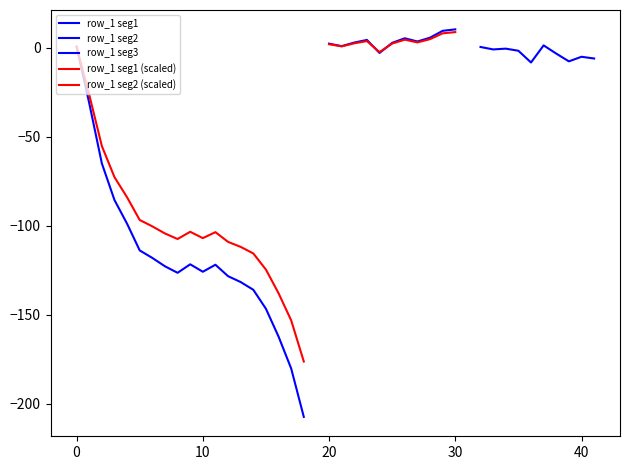

At which category does the data reach its first local valley?

8